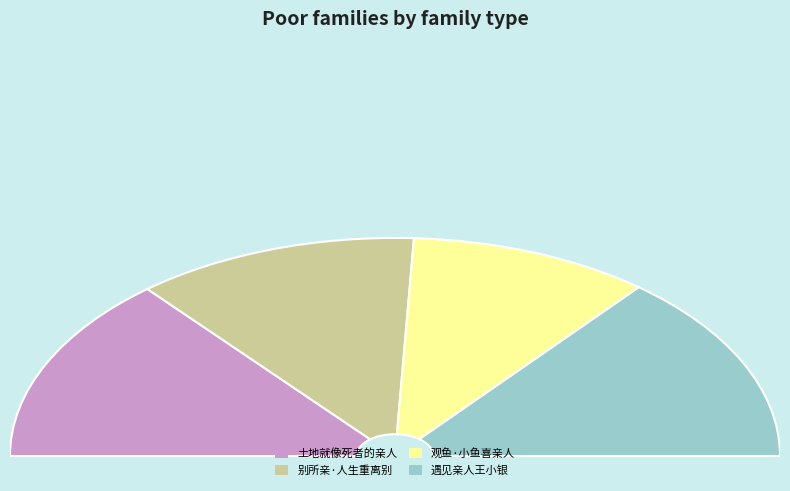

What is the change in value from 土地就像死者的亲人 to 遇见亲人王小银?

+3774